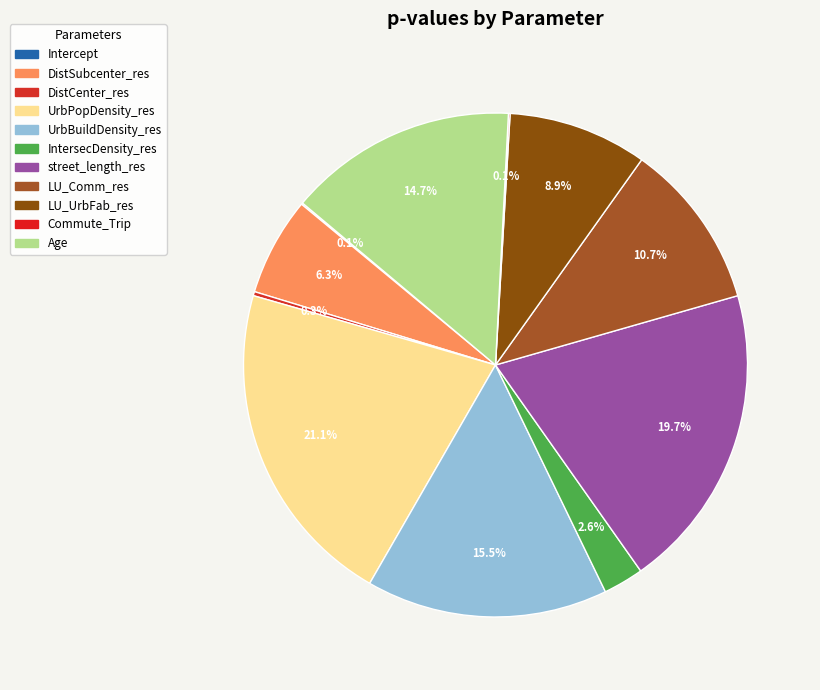

True or false: IntersecDensity_res accounts for 3% of the total.

True